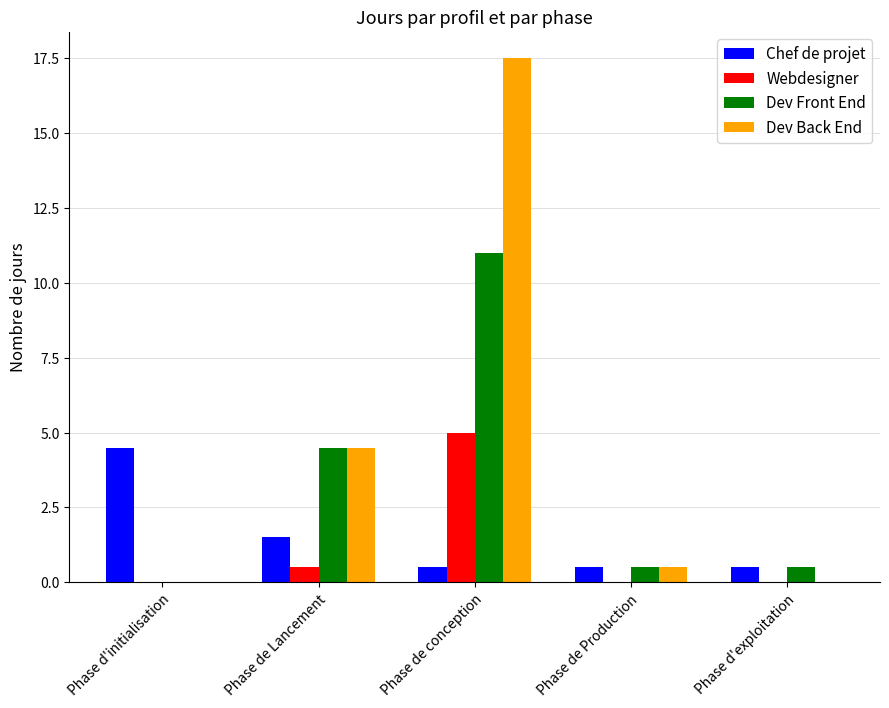

At which category is the sum across all series the highest?

Phase de conception